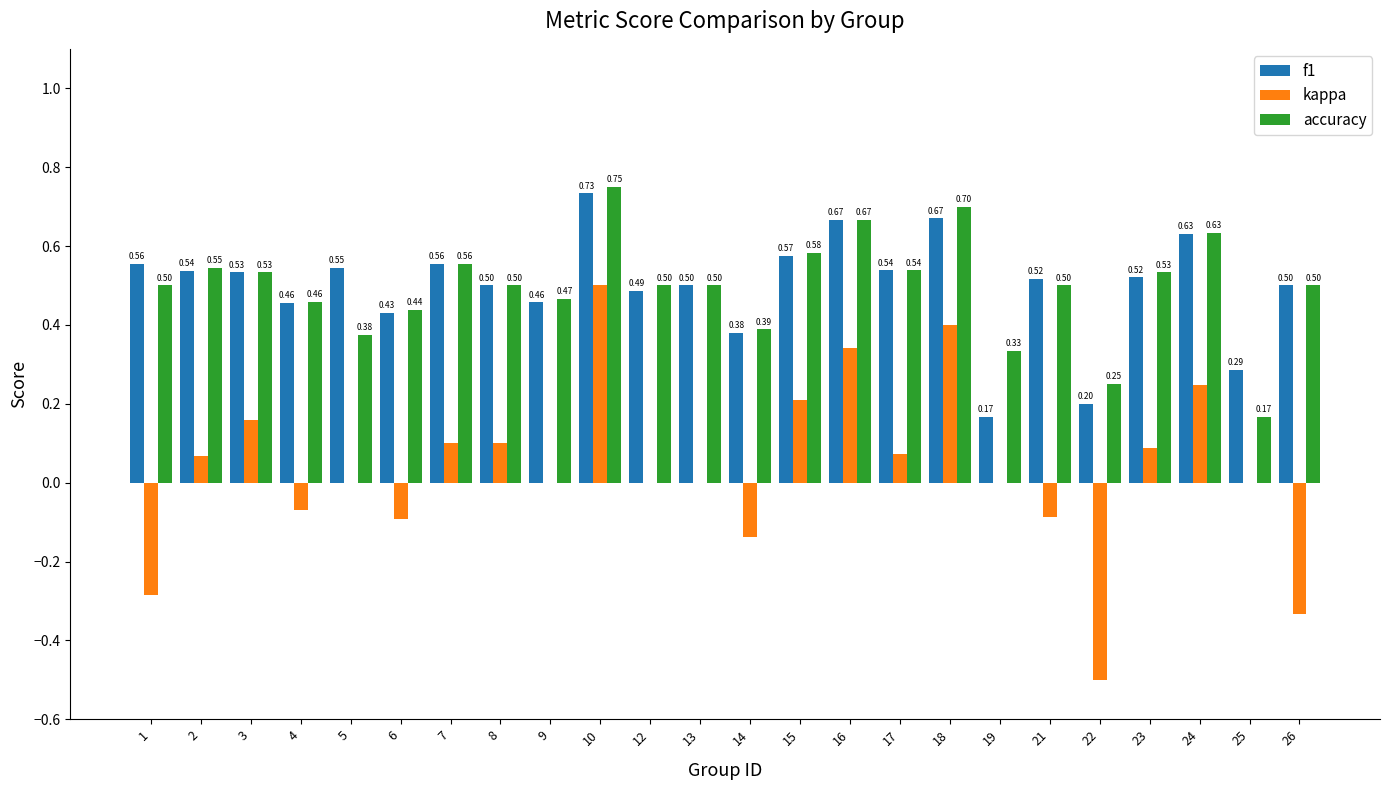

Is the value of kappa at 25 greater than the value of f1 at 1?

No